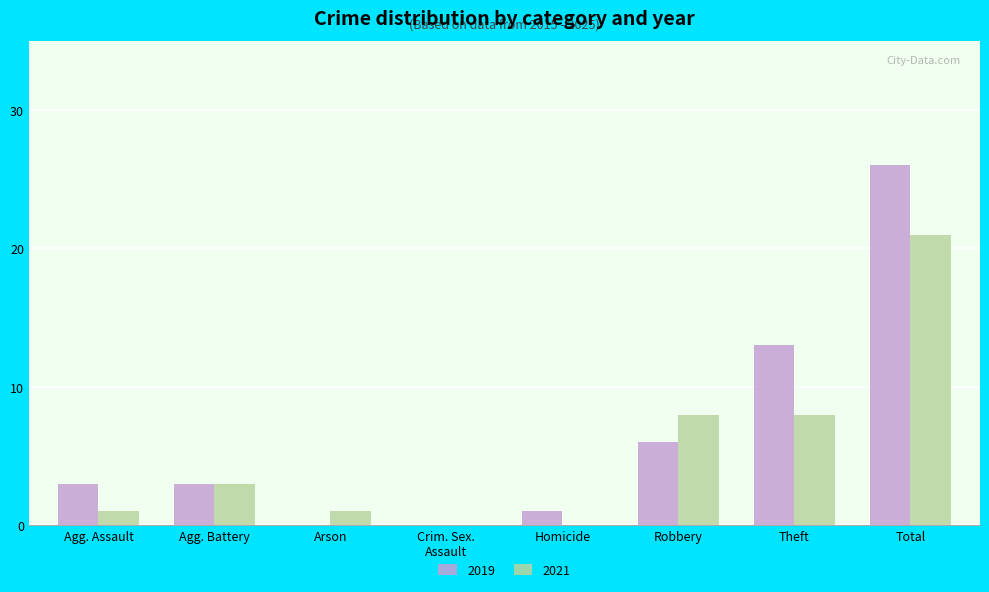

Reading right to left, what are all the values shown in this chart?

2019: 26	13	6	1	0	0	3	3
2021: 21	8	8	0	0	1	3	1